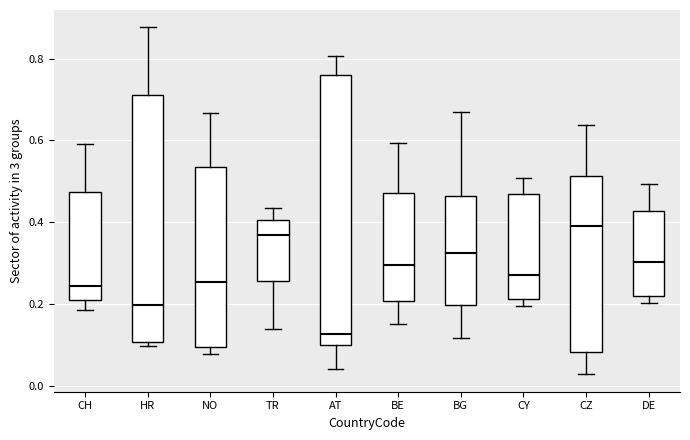

Reading left to right, read every box against the y-axis: the position of its median line, the range the box covers, and the ends of its whiskers. The values are not printed on the chart, so give them approximately, as read against the axis.

CH: median 0.24, box 0.22 to 0.48, whiskers 0.18 to 0.60
HR: median 0.20, box 0.10 to 0.72, whiskers 0.10 (just below the box's lower edge) to 0.88
NO: median 0.26, box 0.10 to 0.54, whiskers 0.08 to 0.66
TR: median 0.36, box 0.26 to 0.40, whiskers 0.14 to 0.44
AT: median 0.12, box 0.10 to 0.76, whiskers 0.04 to 0.80
BE: median 0.30, box 0.20 to 0.48, whiskers 0.16 to 0.60
BG: median 0.32, box 0.20 to 0.46, whiskers 0.12 to 0.68
CY: median 0.28, box 0.22 to 0.46, whiskers 0.20 to 0.50
CZ: median 0.40, box 0.08 to 0.52, whiskers 0.02 to 0.64
DE: median 0.30, box 0.22 to 0.42, whiskers 0.20 to 0.50